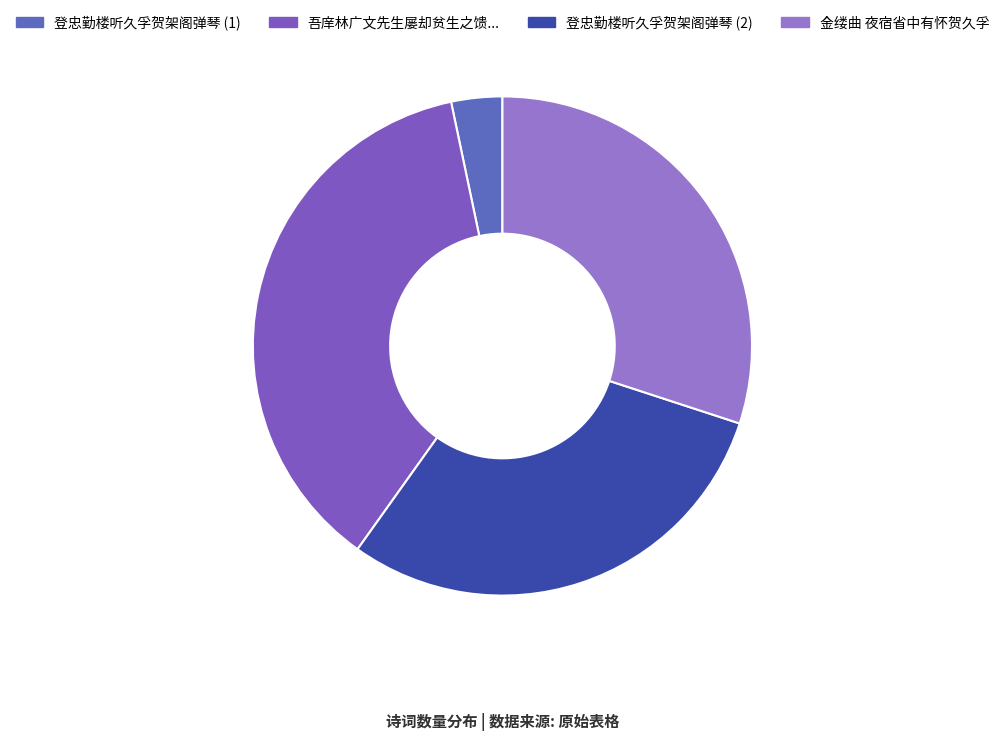

Is there any slice that represents more than half of the pie?

No